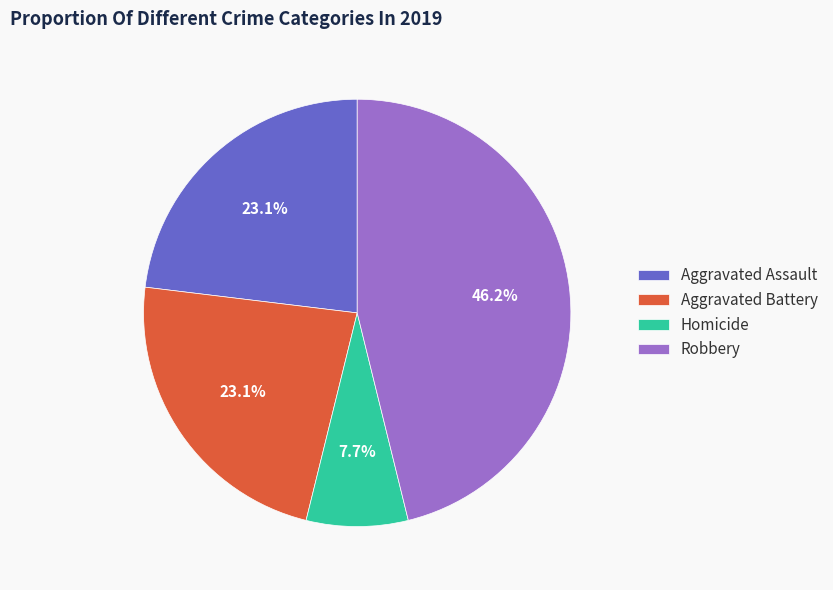

True or false: Aggravated Assault accounts for 15% of the total.

False